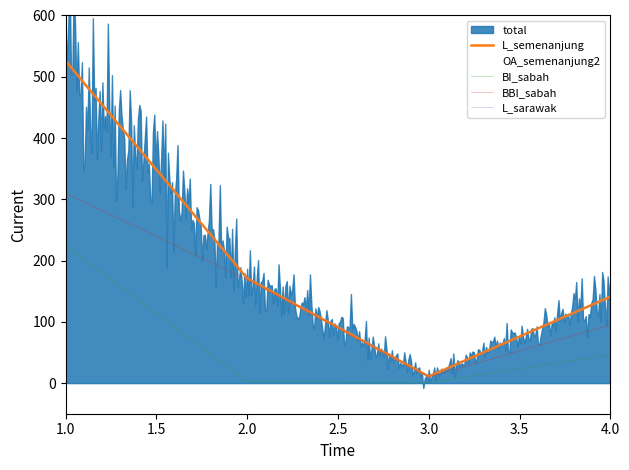

What value does the BBI_sabah series have at 3, to the nearest 10?

10